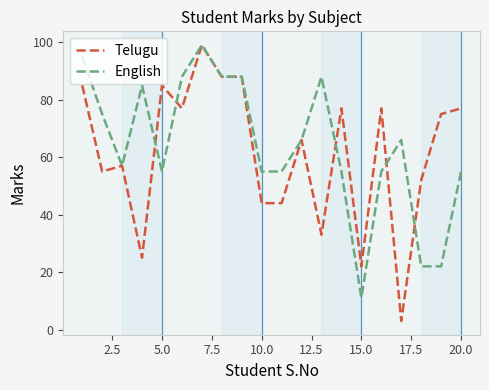

True or false: Telugu has more than 2 interior local peaks.

True